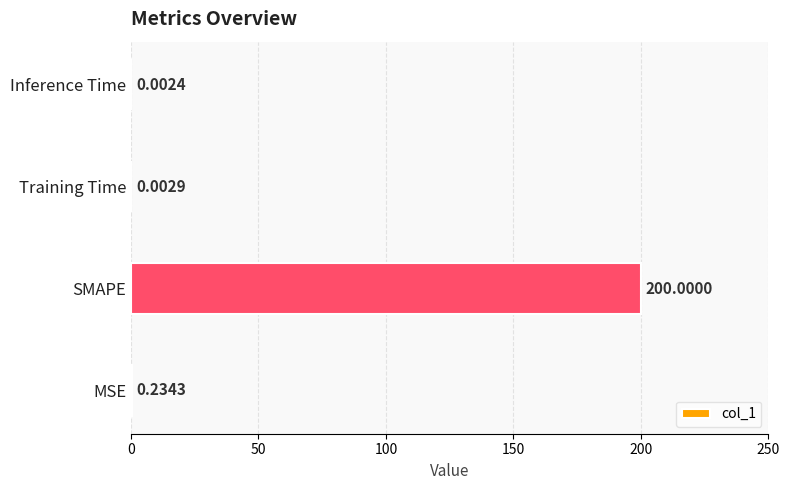

Between MSE and Inference Time, which is larger?

MSE